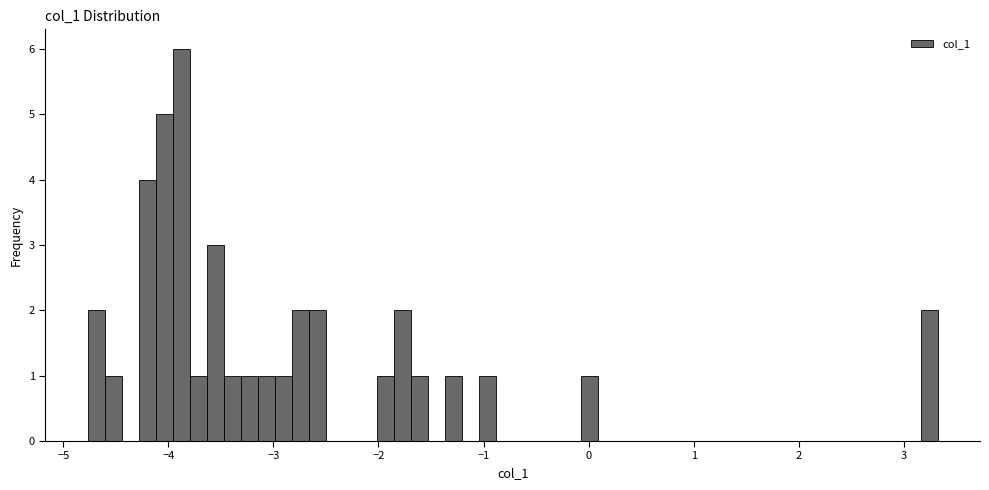

Around what value on the x-axis is the tallest bar? Give the approximate position of its centre, as read against the axis.

-3.9